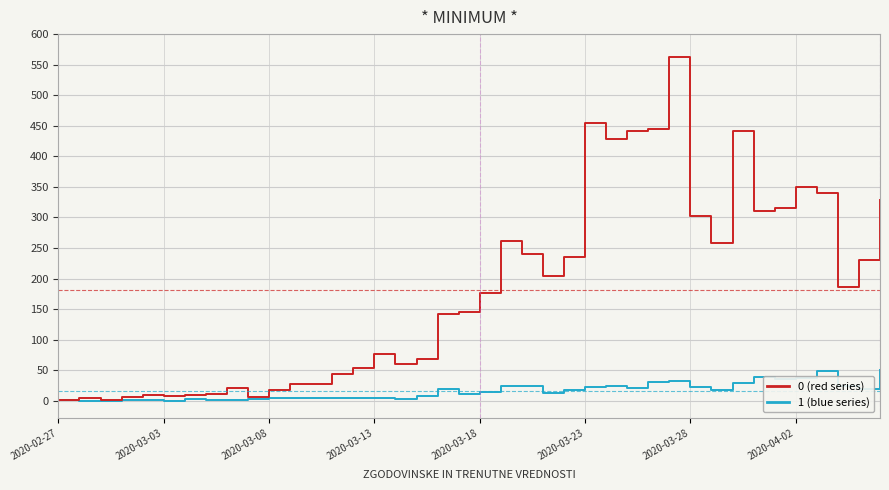

What is the maximum value shown in the chart?

562